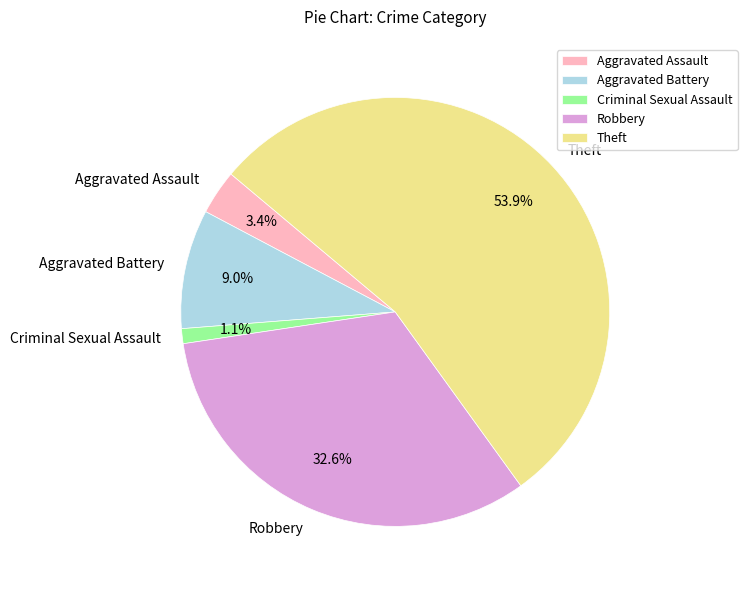

How many segments does this pie chart have?

5